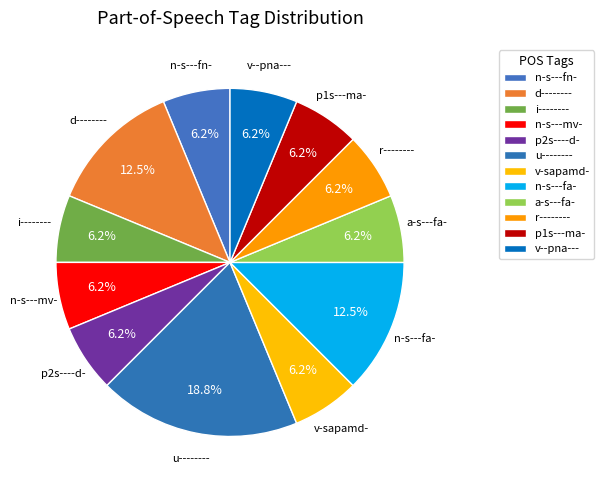

How many slices are in this pie chart?

12